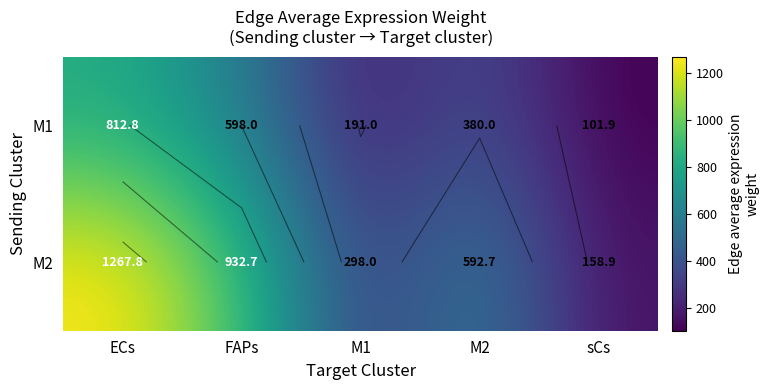

Which series changed the most between ECs and sCs?

M2